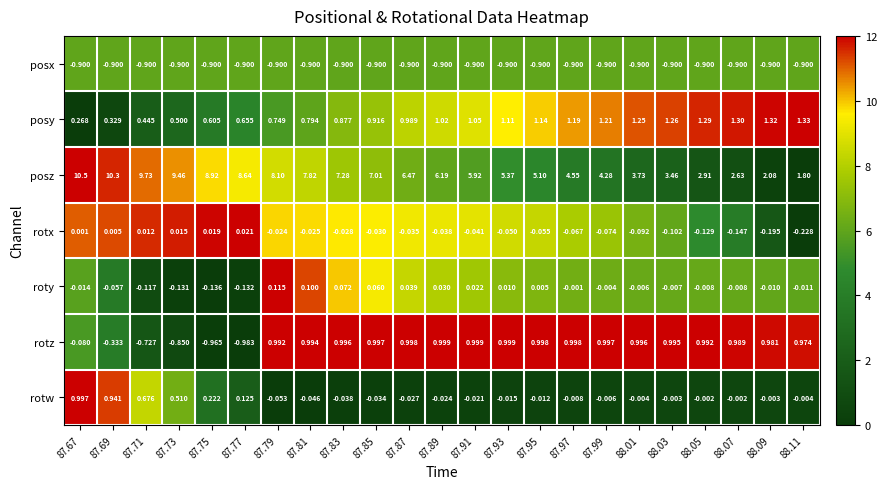

Rank the series at 87.97 from highest to lowest value.

posz, posy, rotz, roty, rotw, rotx, posx